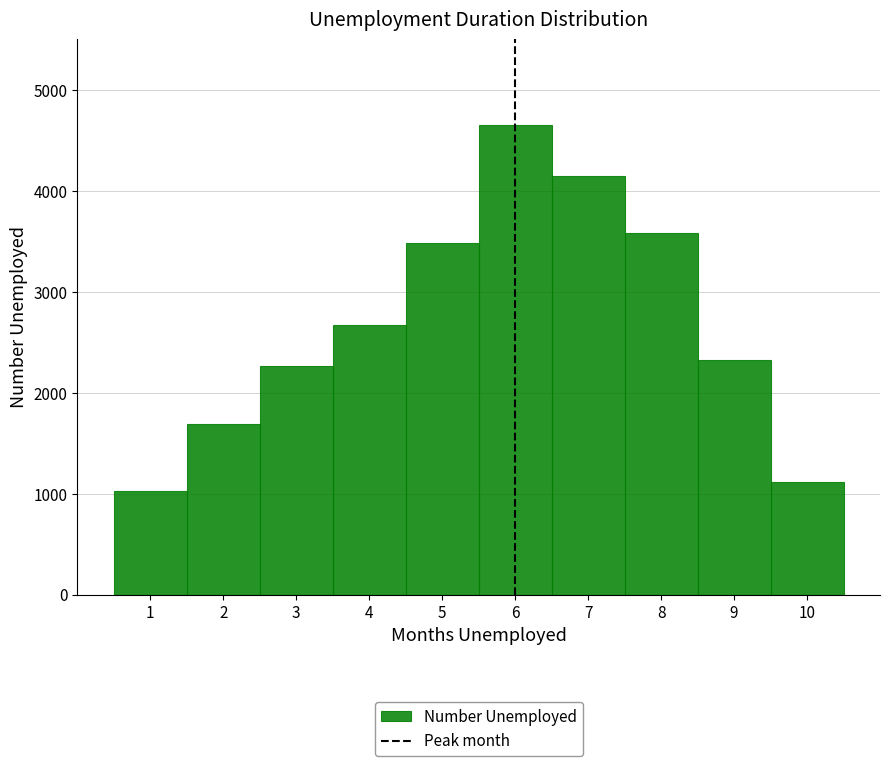

Reading left to right, transcribe this chart: for each bar, give the range it covers on the x-axis and its height. The values are not printed on the chart, so give them approximately, as read against the axis.

0.5 to 1.5: 1000
1.5 to 2.5: 1700
2.5 to 3.5: 2300
3.5 to 4.5: 2700
4.5 to 5.5: 3500
5.5 to 6.5: 4700
6.5 to 7.5: 4100
7.5 to 8.5: 3600
8.5 to 9.5: 2300
9.5 to 10.5: 1100